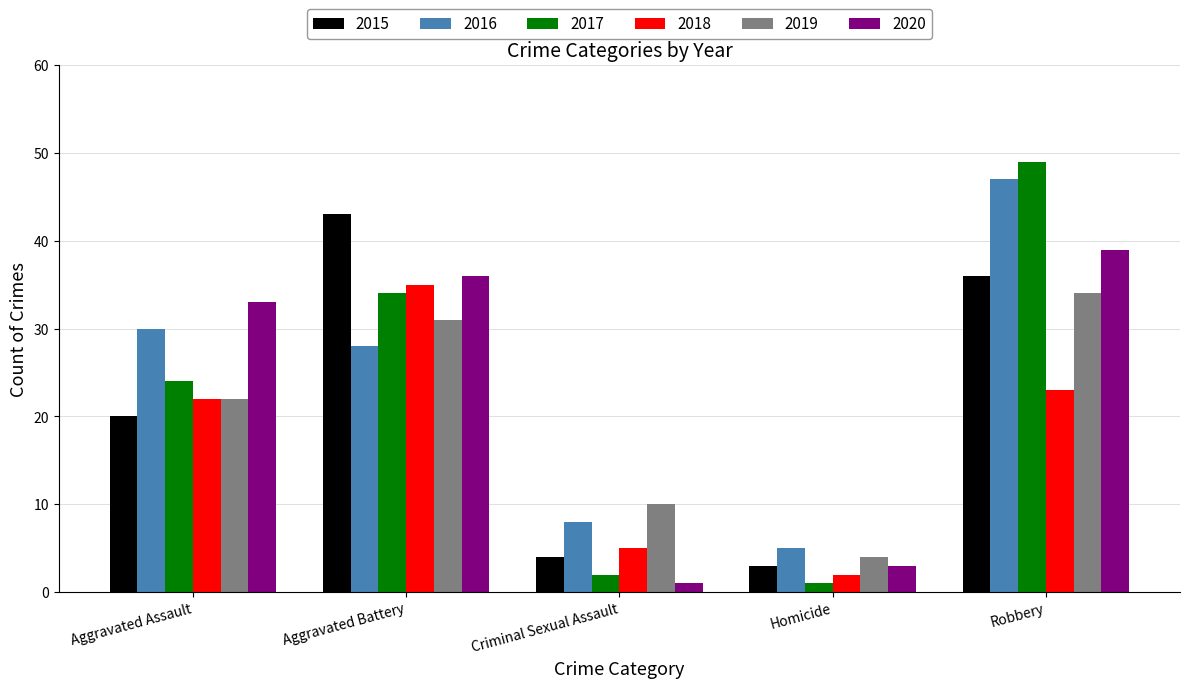

What is the label of the 2nd bar from the left?

Aggravated Battery